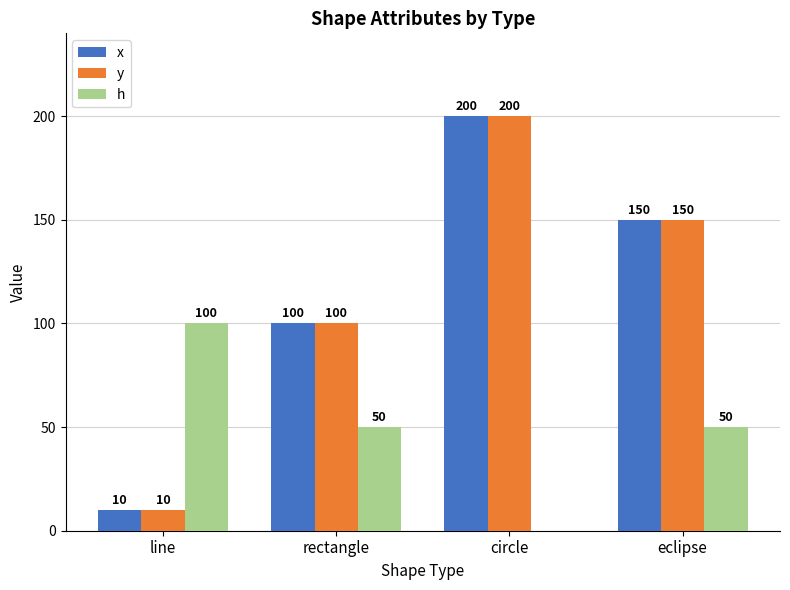

At which category is the sum across all series the highest?

circle